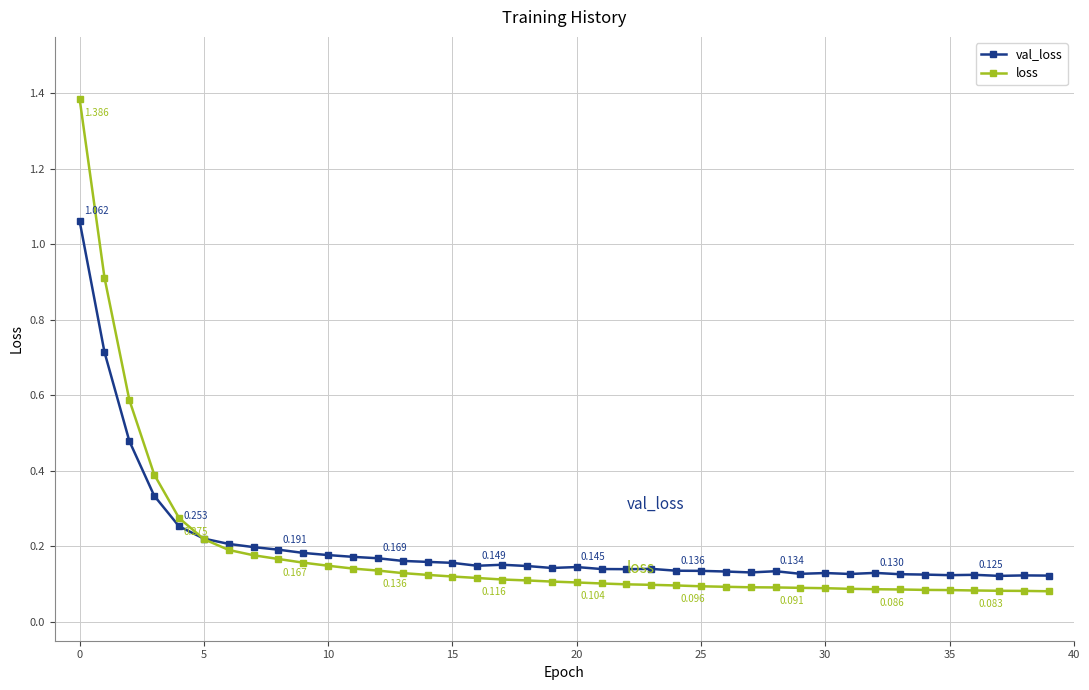

After their last crossing, which series has the higher values: loss or val_loss?

val_loss